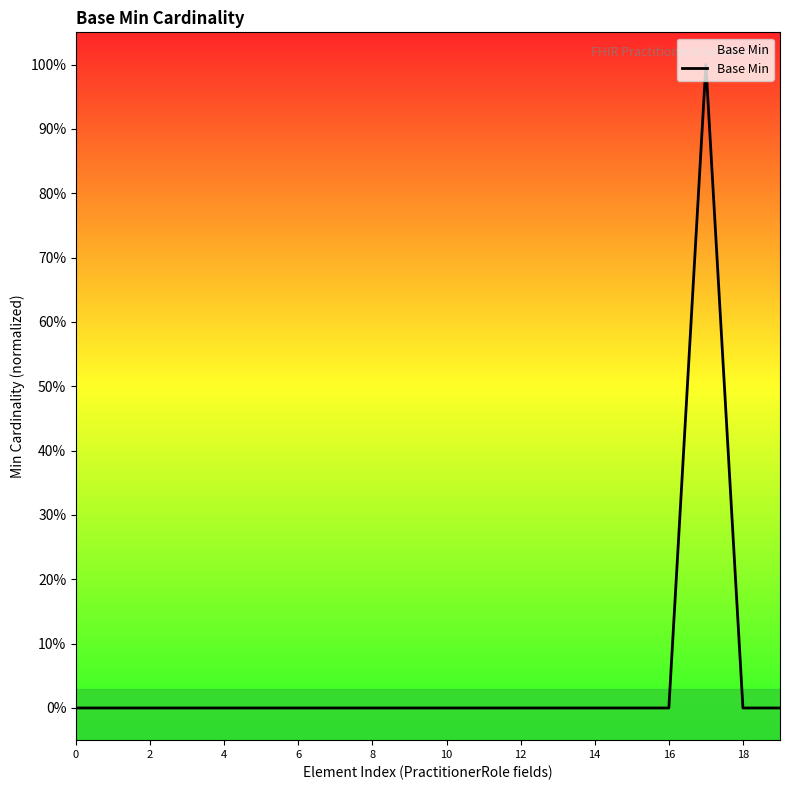

Reading left to right, transcribe all the data shown in this chart.

0	0	0	0	0	0	0	0	0	0	0	0	0	0	0	0	0	1	0	0